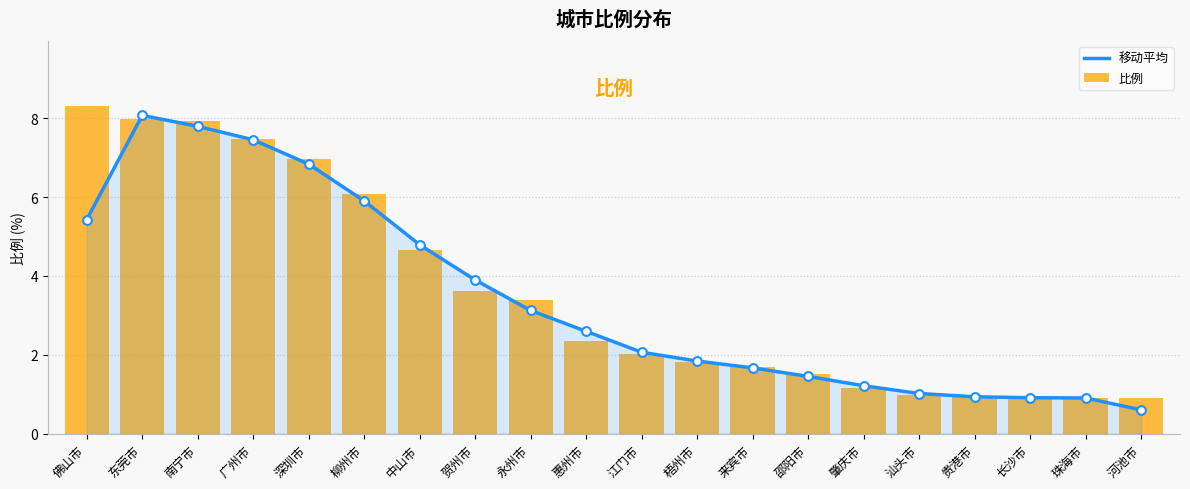

What are all the series names shown in the legend?

移动平均, 比例